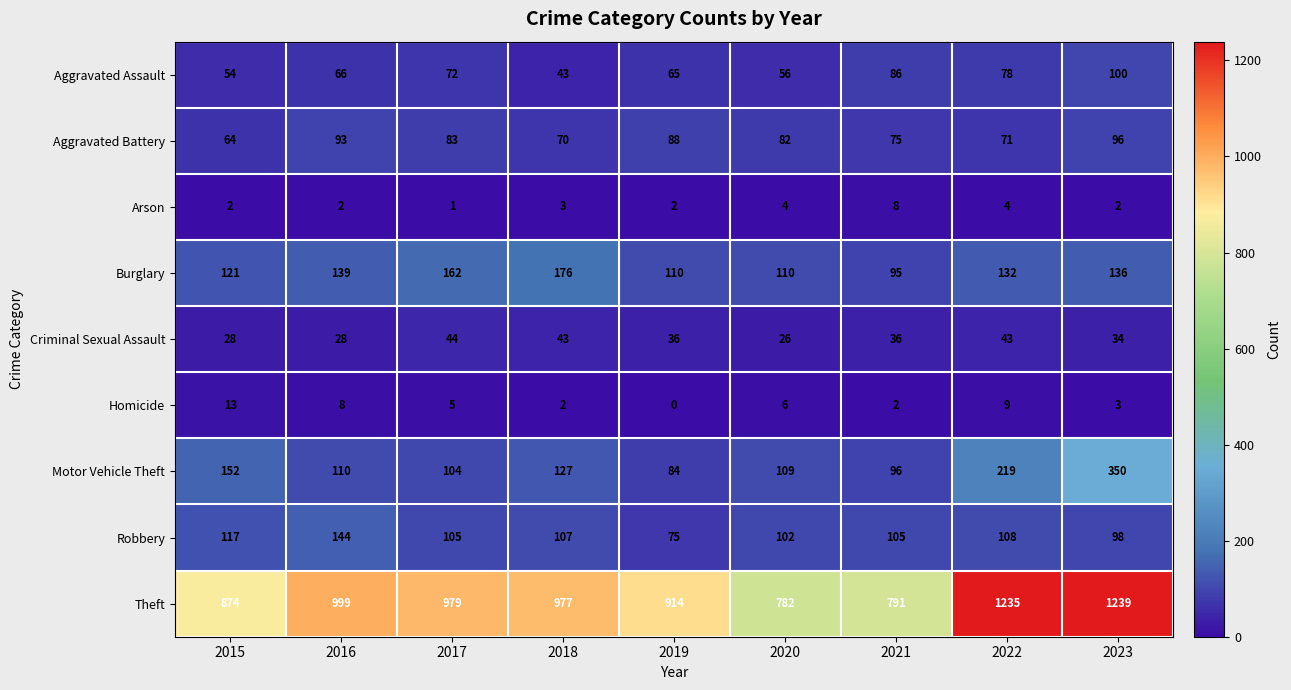

Is it true that Robbery equals 117 at 2015?

True